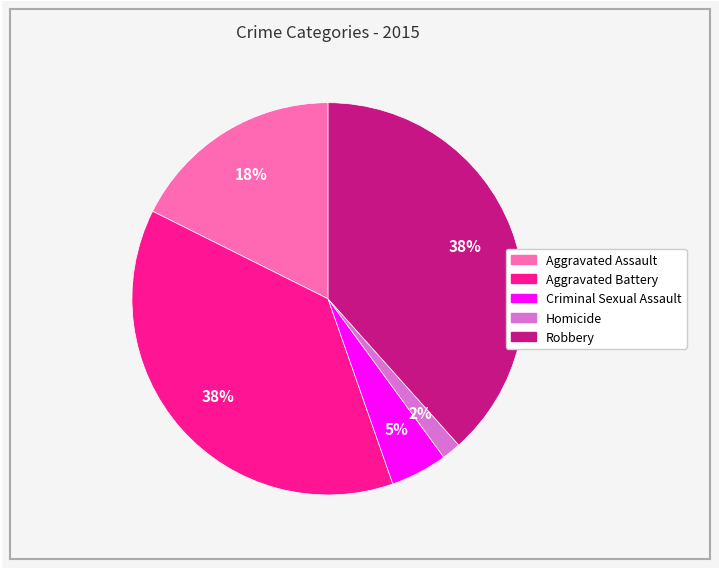

Is there any slice that represents more than half of the pie?

No